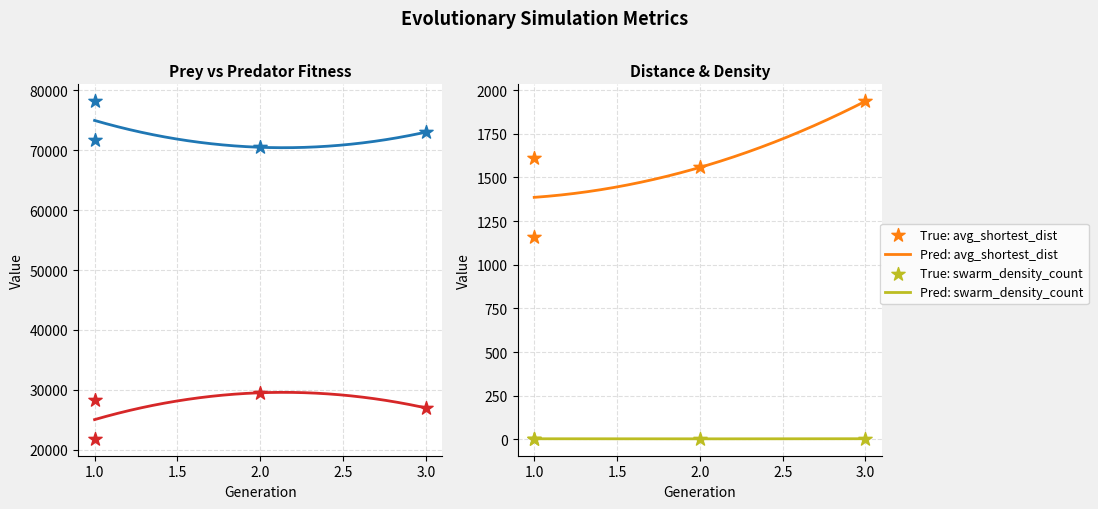

Which series has the largest total across all categories?

prey_fitness